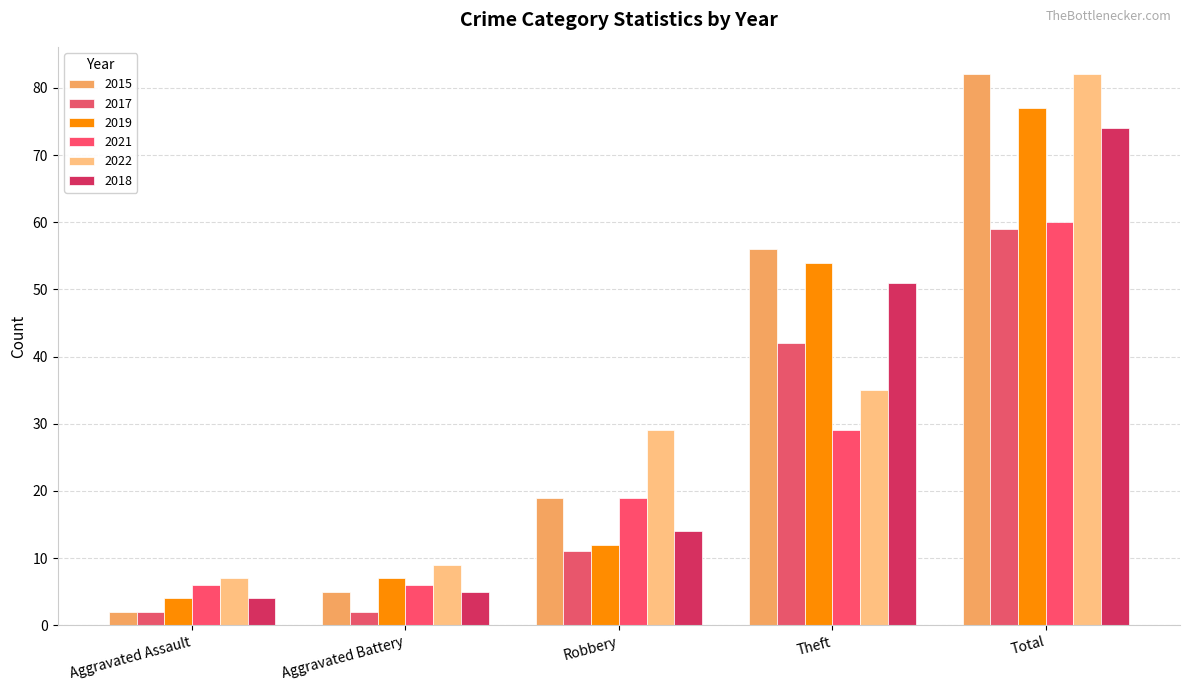

What is the sum of the 2022 values at Aggravated Battery and Total?

91